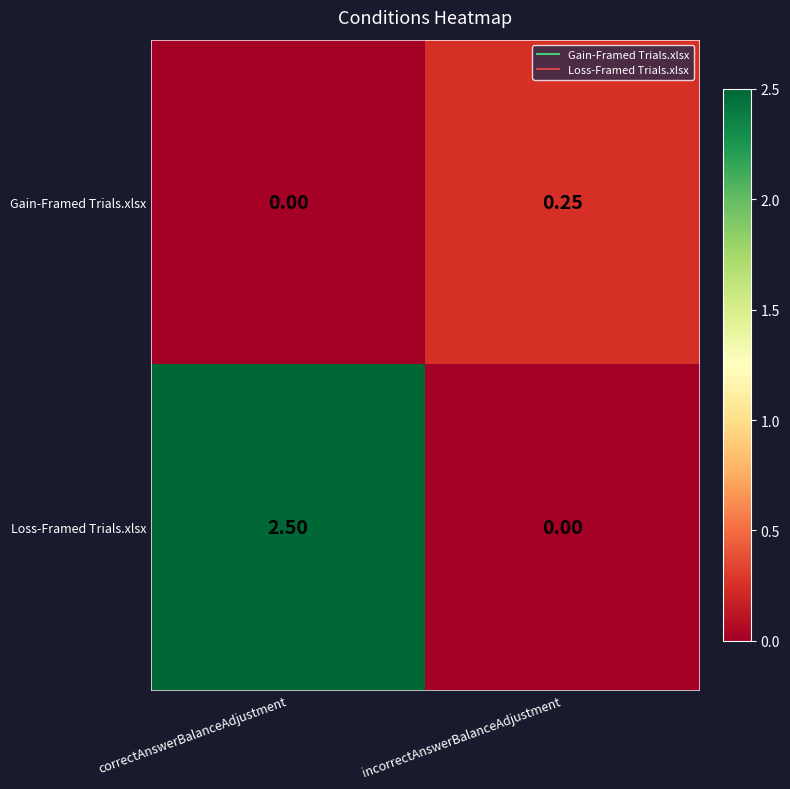

Which series changed the most between correctAnswerBalanceAdjustment and incorrectAnswerBalanceAdjustment?

Loss-Framed Trials.xlsx